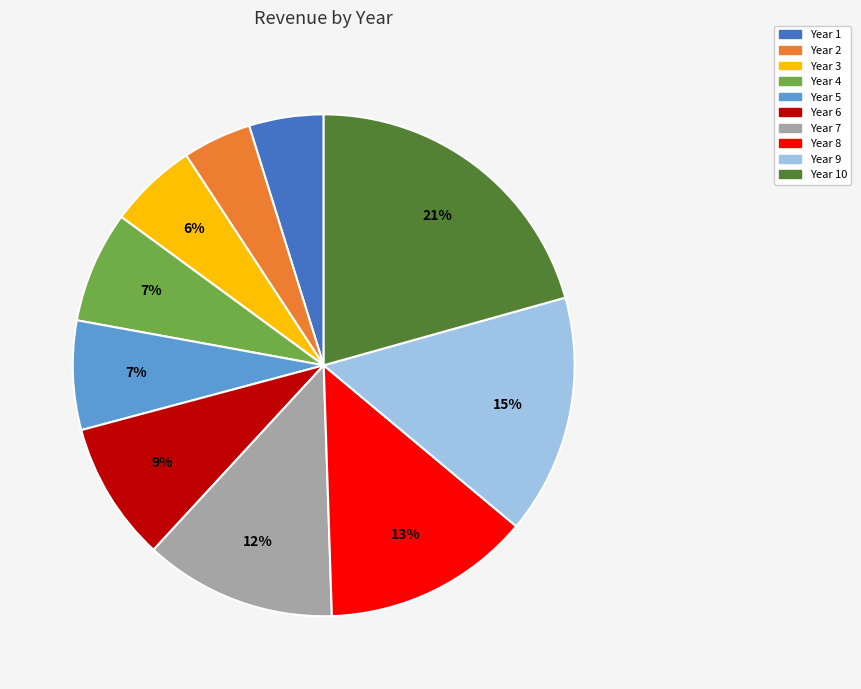

Is there a majority slice in this chart?

No